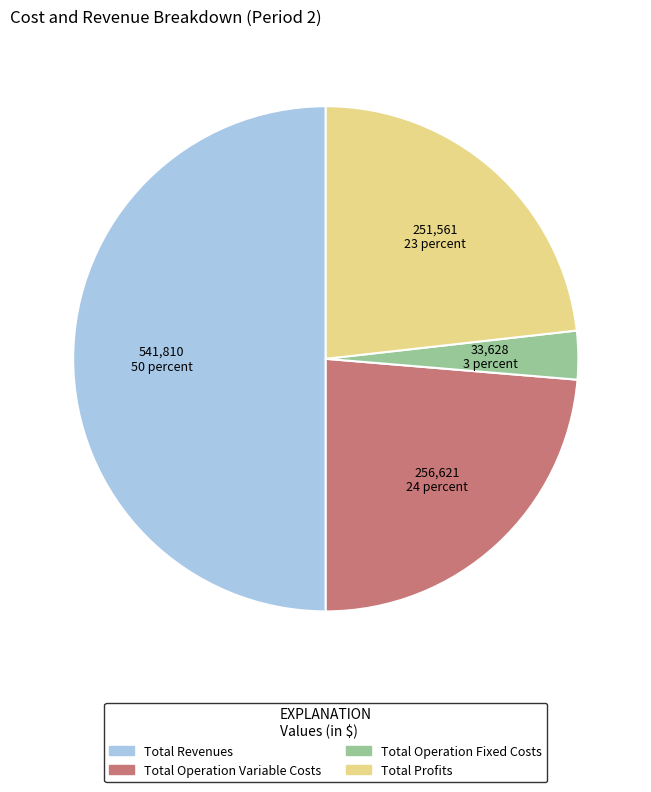

How many slices are in this pie chart?

4